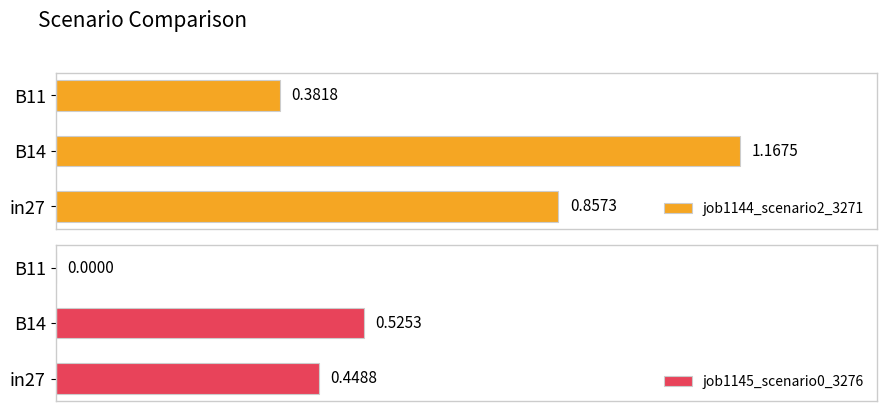

Reading right to left, what are all the values shown in this chart?

job1144_scenario2_3271: 0.4	1.2	0.9
job1145_scenario0_3276: 0.0	0.5	0.4